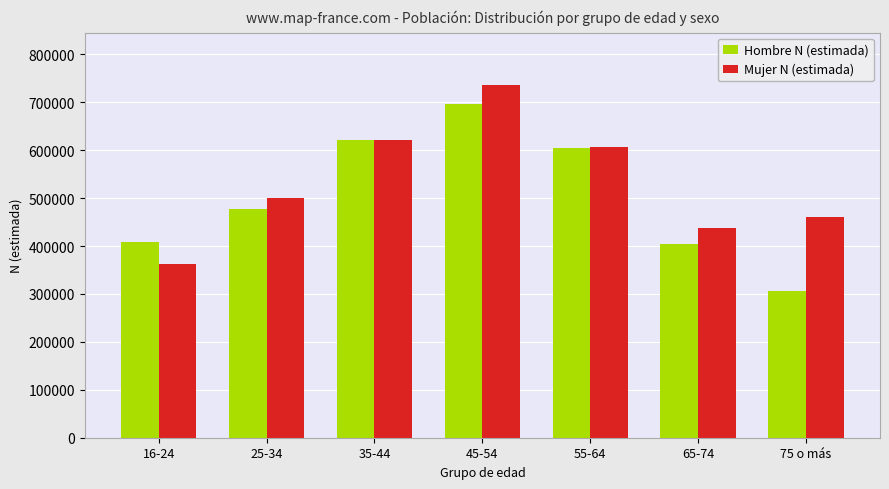

Is it true that Mujer N (estimada) equals 735230 at 45-54?

True